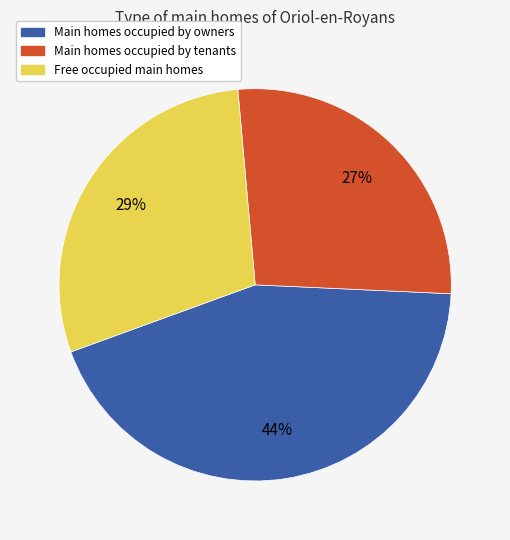

Is there any slice that represents more than half of the pie?

No